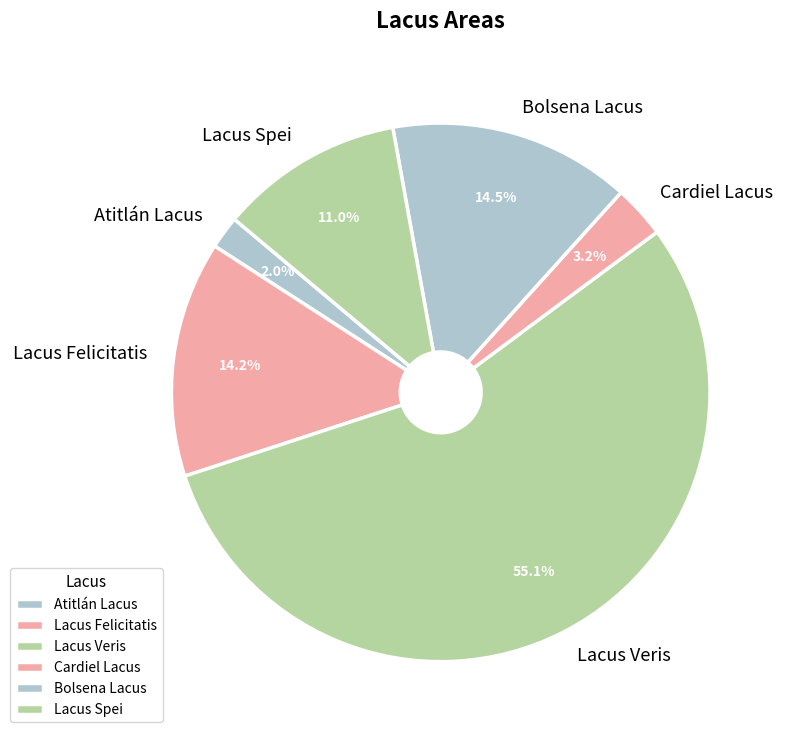

What is the majority slice?

Lacus Veris